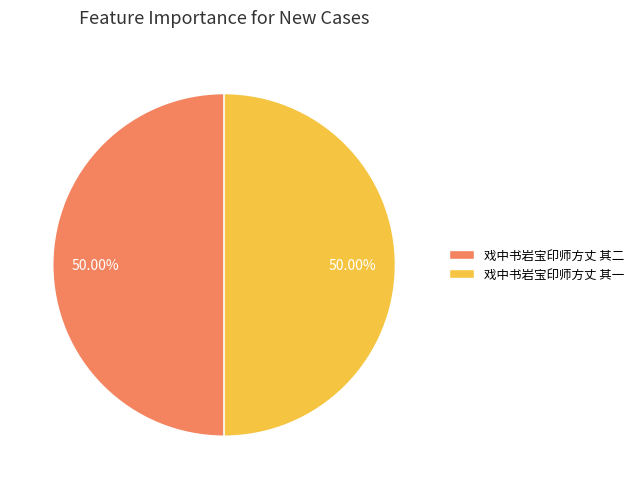

Approximately how many times larger is the value at 戏中书岩宝印师方丈 其二 compared to 戏中书岩宝印师方丈 其一?

1.0